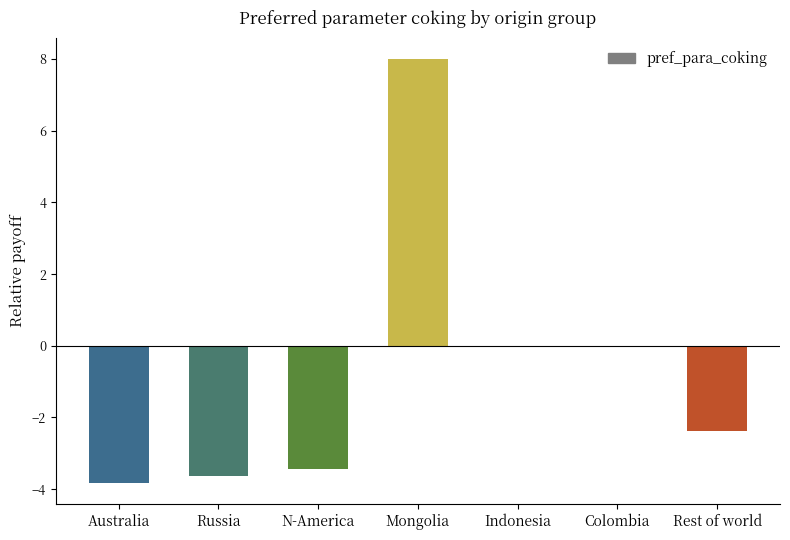

What is the maximum value shown in the chart?

8.0